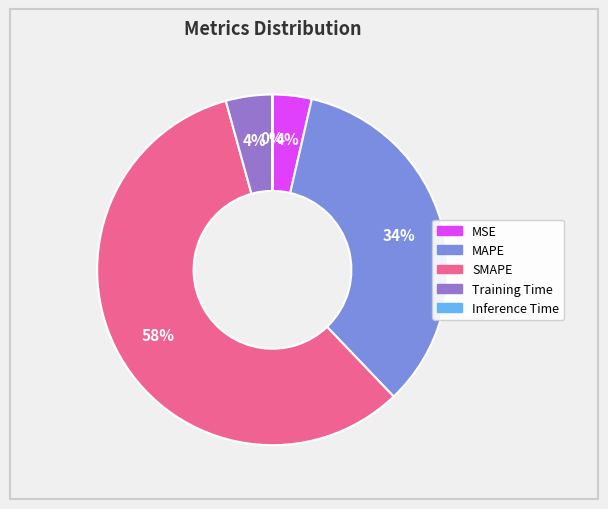

Is the sum of SMAPE and MSE greater than half?

Yes